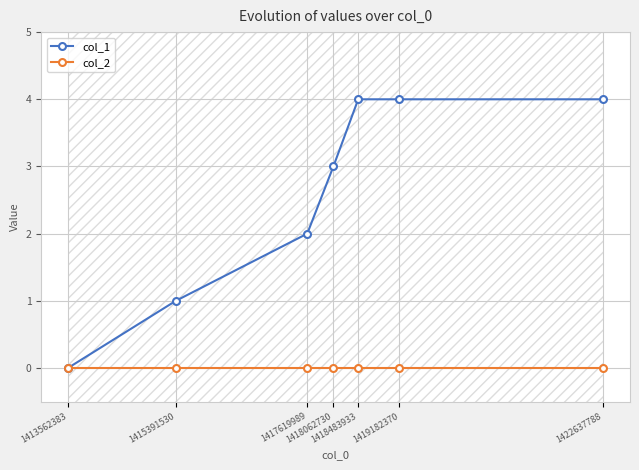

The col_1 series shows 1 at 1418062730. True or false?

False